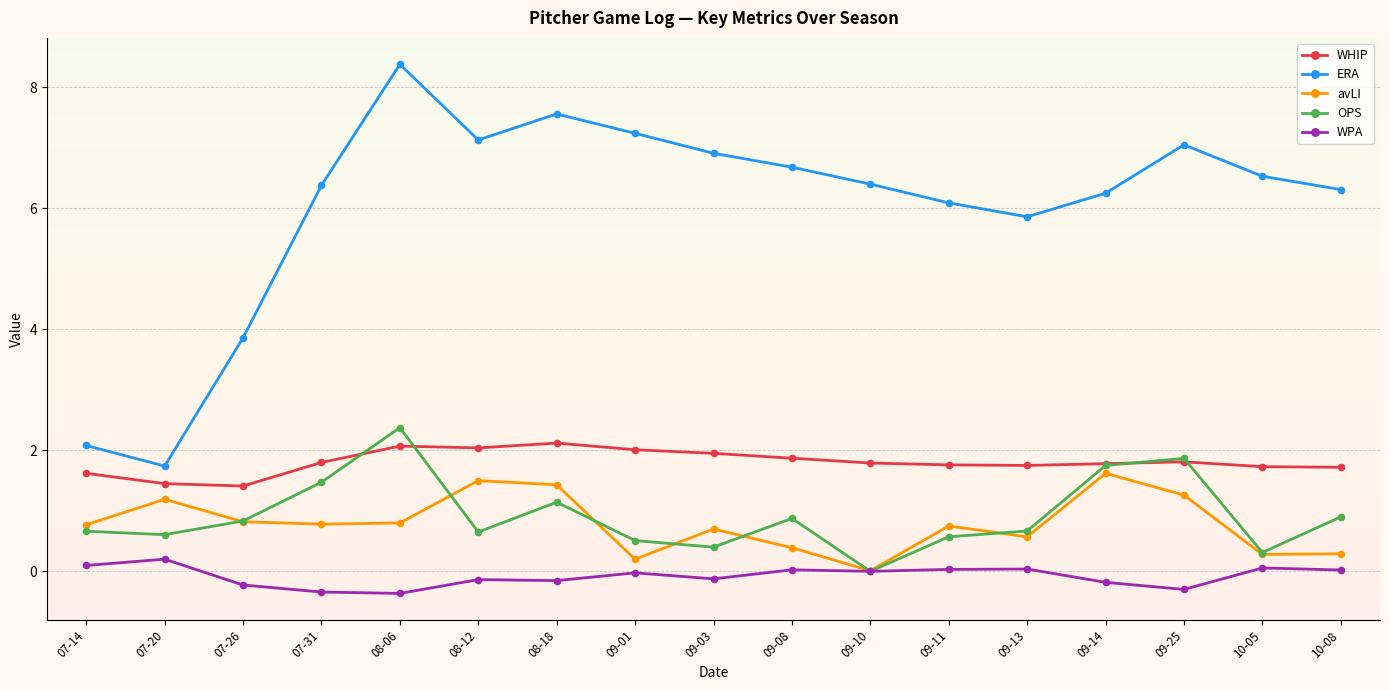

Is it true that avLI equals 0.6 at 09-25?

False